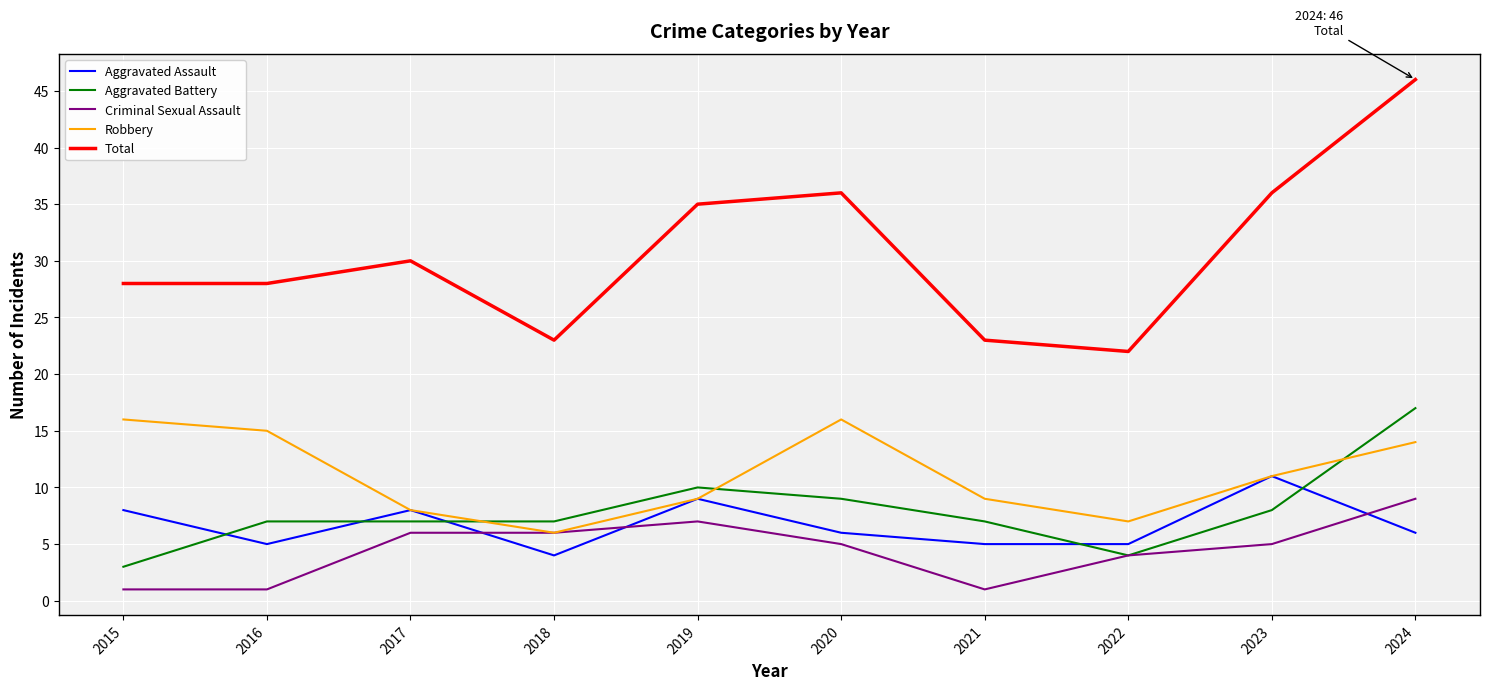

At 2016, list the series in order from smallest to largest.

Criminal Sexual Assault, Aggravated Assault, Aggravated Battery, Robbery, Total